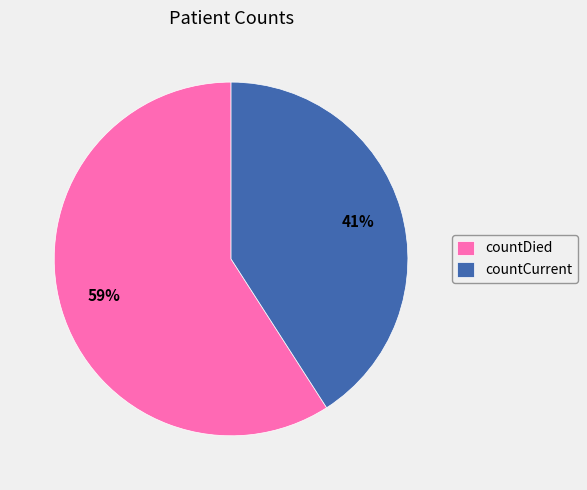

Is the sum of countCurrent and countDied greater than half?

Yes